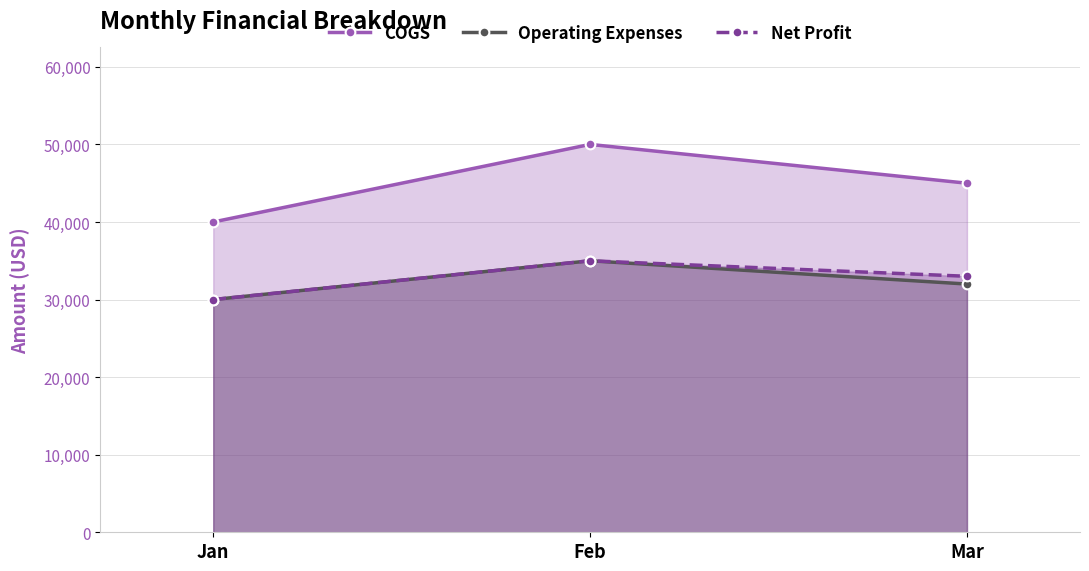

Reading left to right, list all the values displayed in this chart.

COGS: 40000	50000	45000
Operating Expenses: 30000	35000	32000
Net Profit: 30000	35000	33000